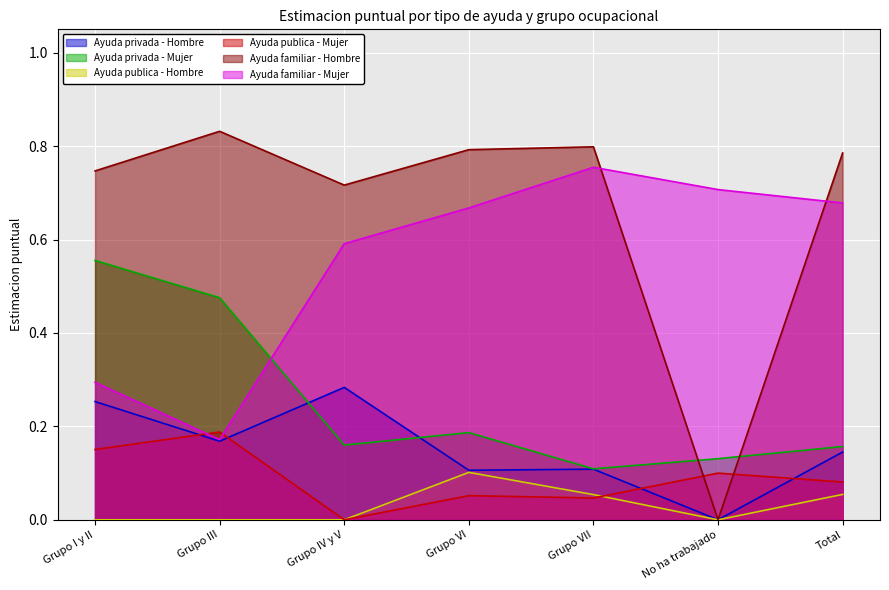

Reading left to right, list all the values displayed in this chart.

Ayuda privada - Hombre: 0.3	0.2	0.3	0.1	0.1	0.0	0.1
Ayuda privada - Mujer: 0.6	0.5	0.2	0.2	0.1	0.1	0.2
Ayuda publica - Hombre: 0.0	0.0	0.0	0.1	0.1	0.0	0.1
Ayuda publica - Mujer: 0.2	0.2	0.0	0.1	0.0	0.1	0.1
Ayuda familiar - Hombre: 0.7	0.8	0.7	0.8	0.8	0.0	0.8
Ayuda familiar - Mujer: 0.3	0.2	0.6	0.7	0.8	0.7	0.7